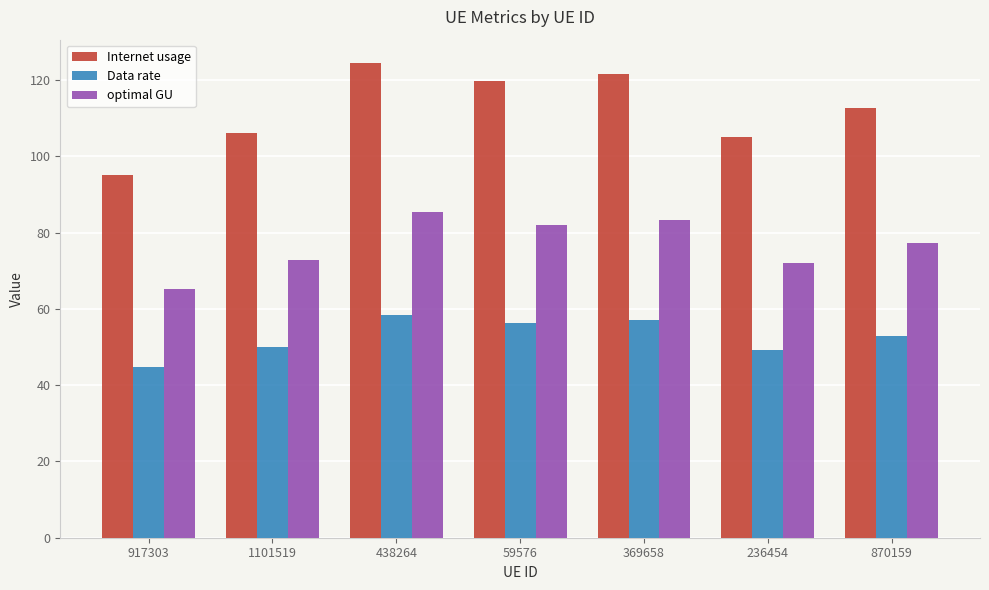

What is the maximum value for Internet usage?

124.4